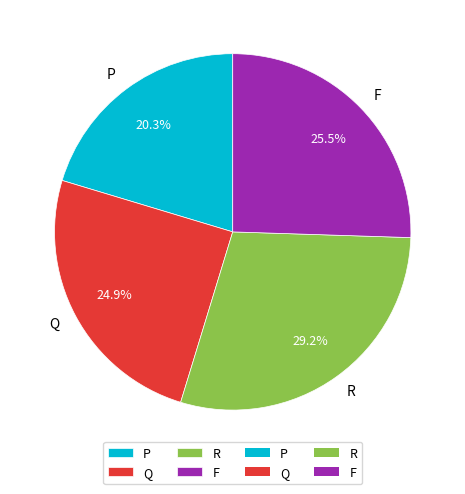

To the nearest percent, what percentage of the pie is Q?

25%